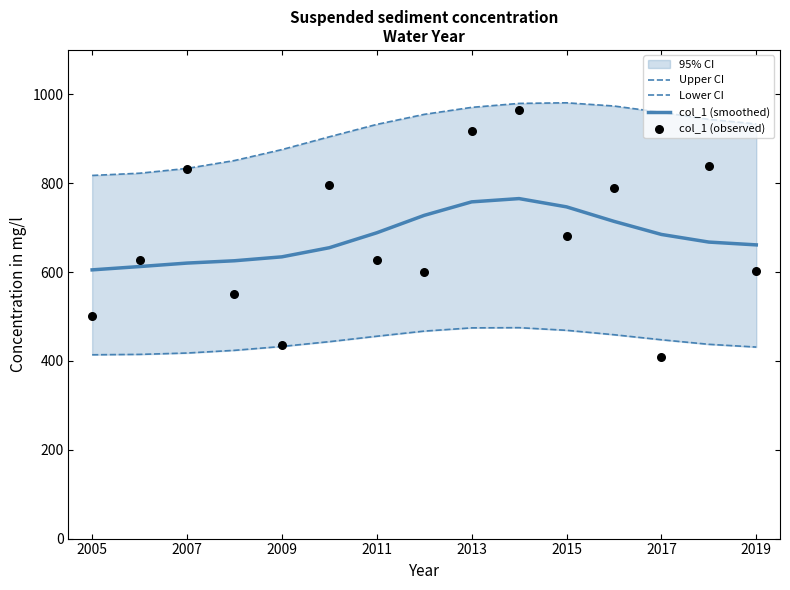

Is it true that col_1 (smoothed) equals 1005.7 at 2019?

False